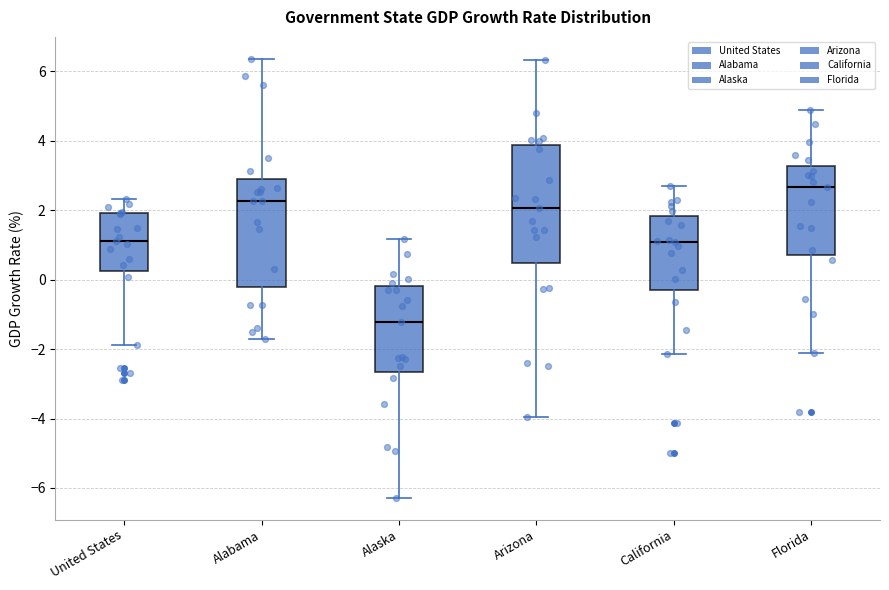

Where is the upper edge of the box for Alabama on the y-axis? The values are not printed on the chart, so give them approximately, as read against the axis.

2.8